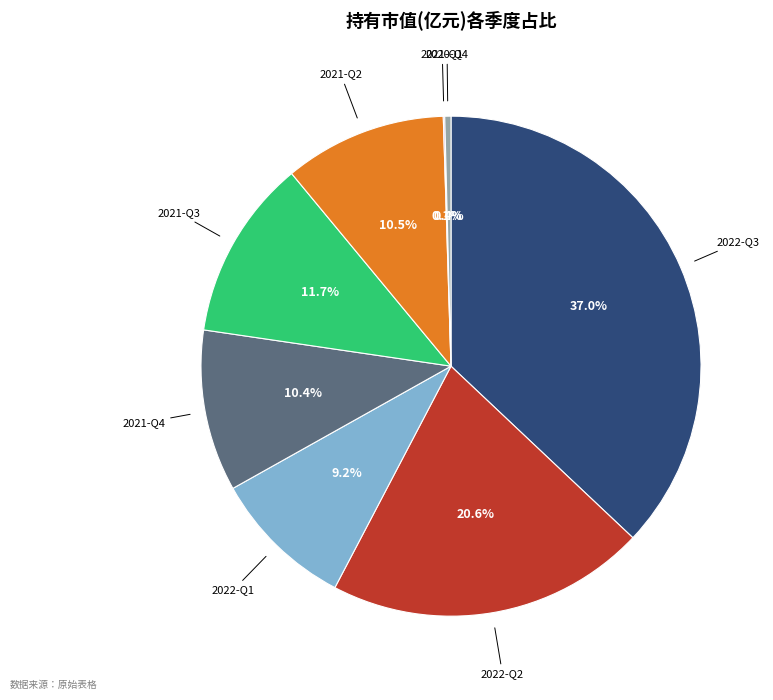

Is there any slice that represents more than half of the pie?

No